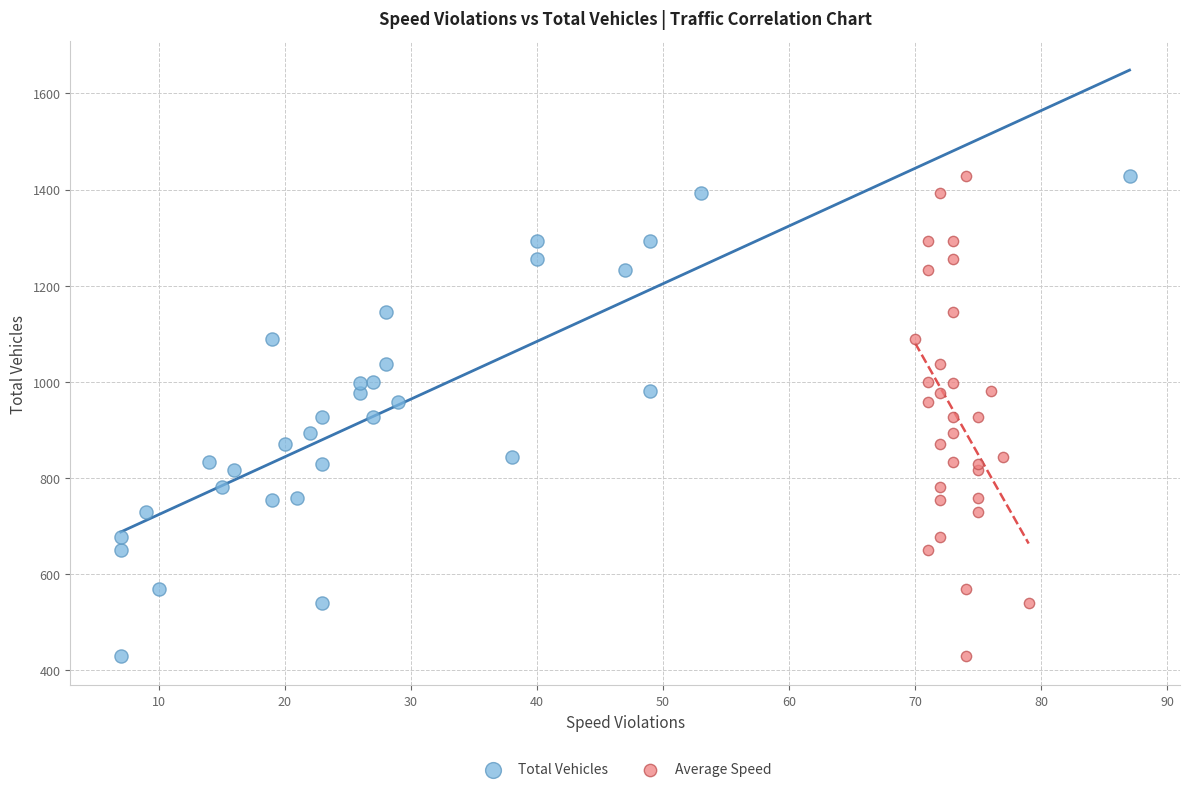

What are all the series names shown in the legend?

Total Vehicles, Average Speed